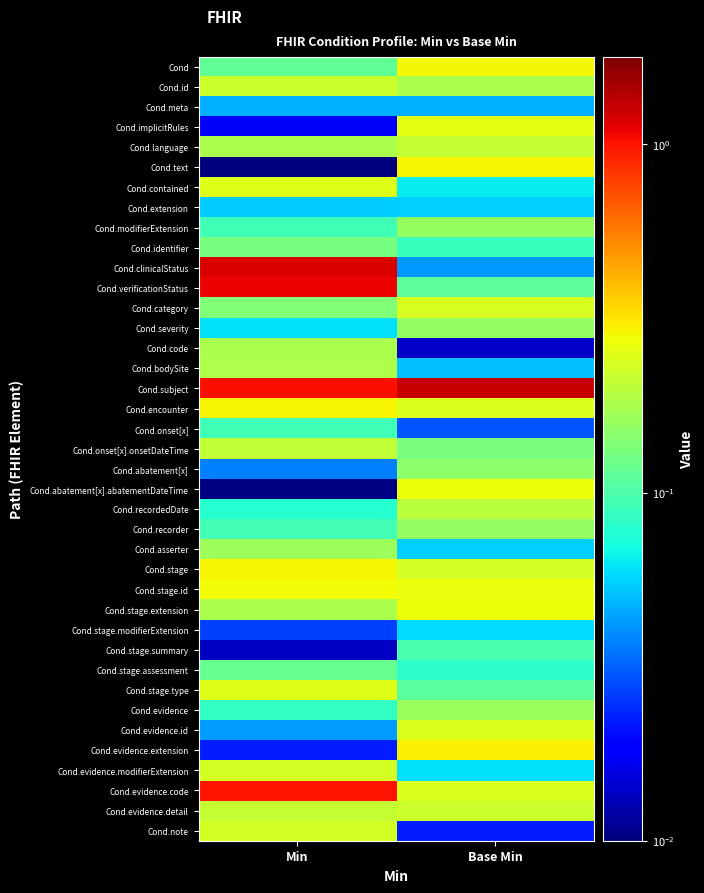

Reading left to right, list all the values displayed in this chart.

Cond: Min=0.1	Base Min=0.3
Cond.id: Min=0.2	Base Min=0.2
Cond.meta: Min=0.0	Base Min=0.0
Cond.implicitRules: Min=0.0	Base Min=0.3
Cond.language: Min=0.2	Base Min=0.2
Cond.text: Min=0.0	Base Min=0.3
Cond.contained: Min=0.2	Base Min=0.1
Cond.extension: Min=0.1	Base Min=0.1
Cond.modifierExtension: Min=0.1	Base Min=0.2
Cond.identifier: Min=0.1	Base Min=0.1
Cond.clinicalStatus: Min=1.2	Base Min=0.0
Cond.verificationStatus: Min=1.1	Base Min=0.1
Cond.category: Min=0.1	Base Min=0.2
Cond.severity: Min=0.1	Base Min=0.2
Cond.code: Min=0.2	Base Min=0.0
Cond.bodySite: Min=0.2	Base Min=0.1
Cond.subject: Min=1.0	Base Min=1.3
Cond.encounter: Min=0.3	Base Min=0.2
Cond.onset[x]: Min=0.1	Base Min=0.0
Cond.onset[x].onsetDateTime: Min=0.2	Base Min=0.1
Cond.abatement[x]: Min=0.0	Base Min=0.1
Cond.abatement[x].abatementDateTime: Min=0.0	Base Min=0.3
Cond.recordedDate: Min=0.1	Base Min=0.2
Cond.recorder: Min=0.1	Base Min=0.2
Cond.asserter: Min=0.2	Base Min=0.1
Cond.stage: Min=0.3	Base Min=0.2
Cond.stage.id: Min=0.3	Base Min=0.3
Cond.stage.extension: Min=0.2	Base Min=0.3
Cond.stage.modifierExtension: Min=0.0	Base Min=0.1
Cond.stage.summary: Min=0.0	Base Min=0.1
Cond.stage.assessment: Min=0.1	Base Min=0.1
Cond.stage.type: Min=0.2	Base Min=0.1
Cond.evidence: Min=0.1	Base Min=0.2
Cond.evidence.id: Min=0.0	Base Min=0.2
Cond.evidence.extension: Min=0.0	Base Min=0.3
Cond.evidence.modifierExtension: Min=0.2	Base Min=0.1
Cond.evidence.code: Min=1.0	Base Min=0.2
Cond.evidence.detail: Min=0.2	Base Min=0.2
Cond.note: Min=0.2	Base Min=0.0